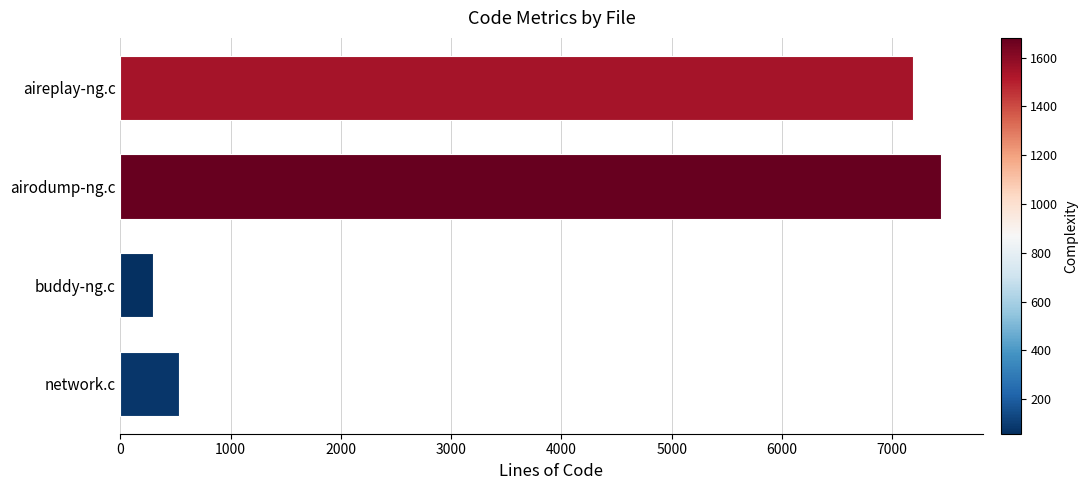

List the labels in order of value, smallest first.

buddy-ng.c, network.c, aireplay-ng.c, airodump-ng.c